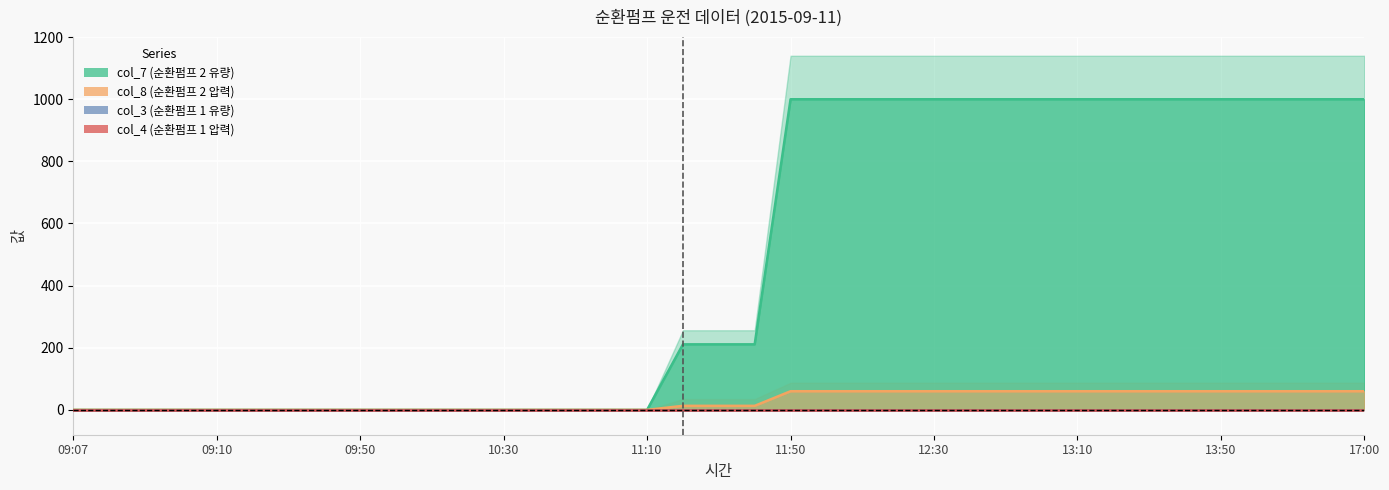

At which label does col_8 (순환펌프 2 압력) first exceed 13?

11:50